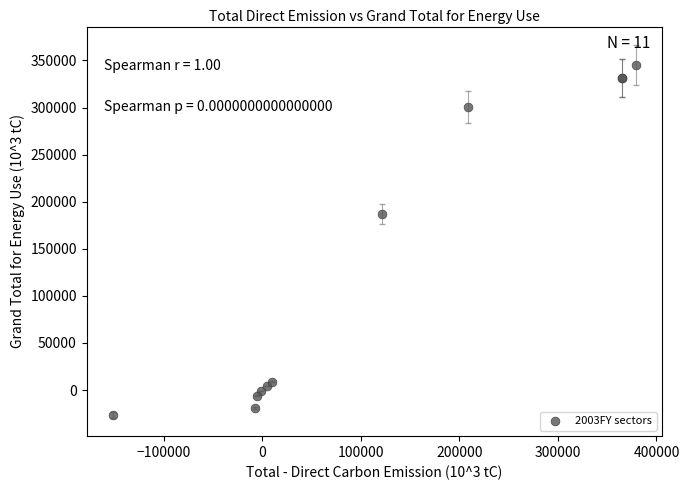

What Y value in the scatter plot is closest to 159387?

186713.4